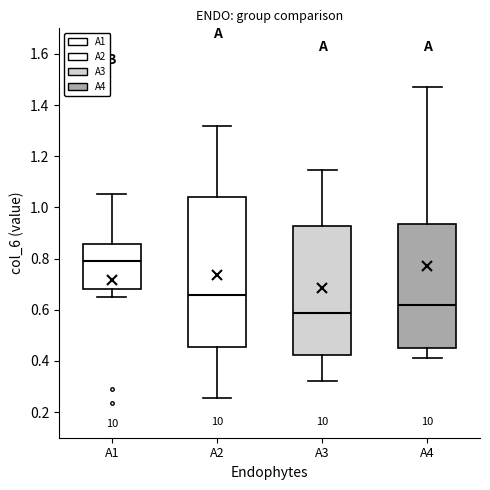

Which box's median line is the lowest?

A3